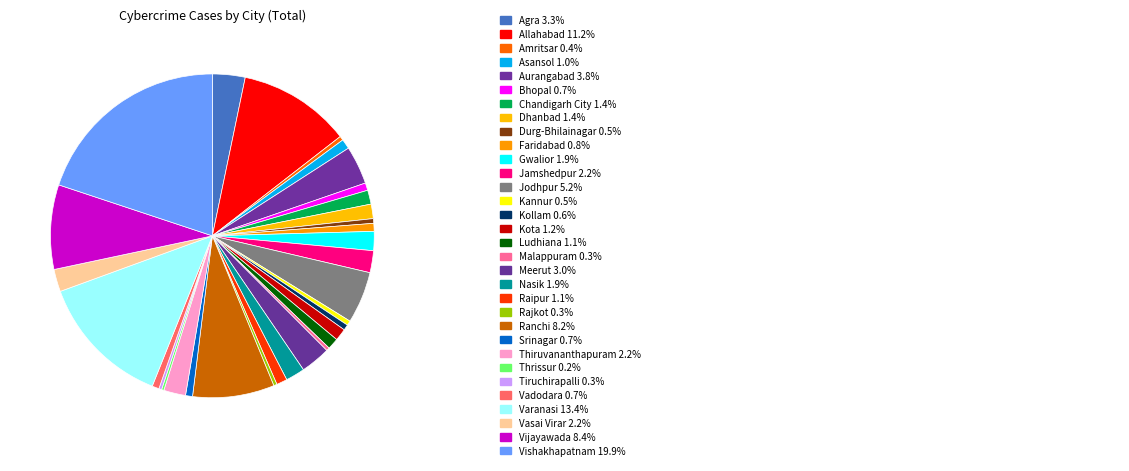

Count the number of slices in the pie.

32